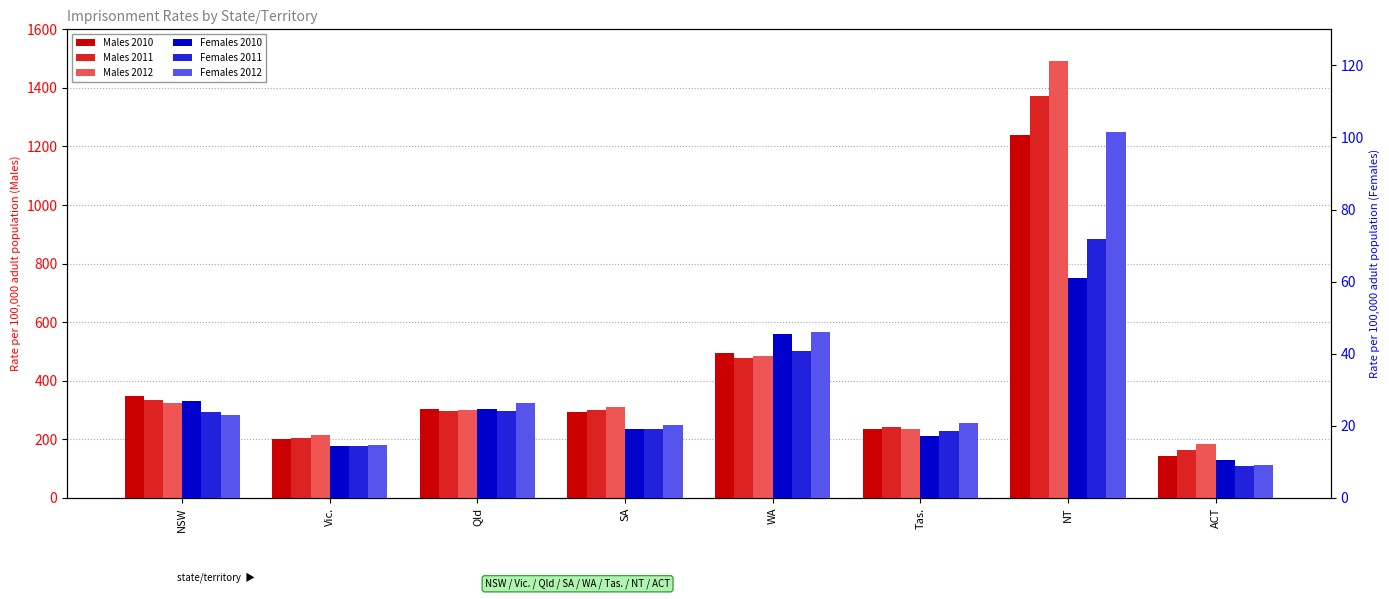

What is the sum of all Males 2011 values?

3389.1